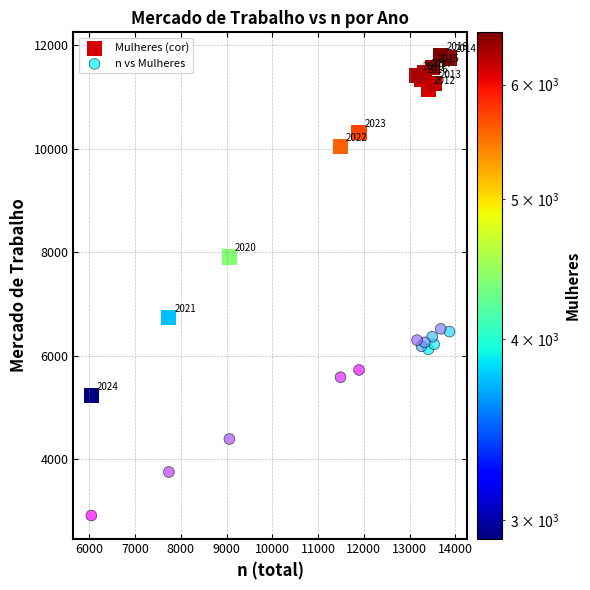

Which series reaches the minimum Y coordinate?

n vs Mulheres